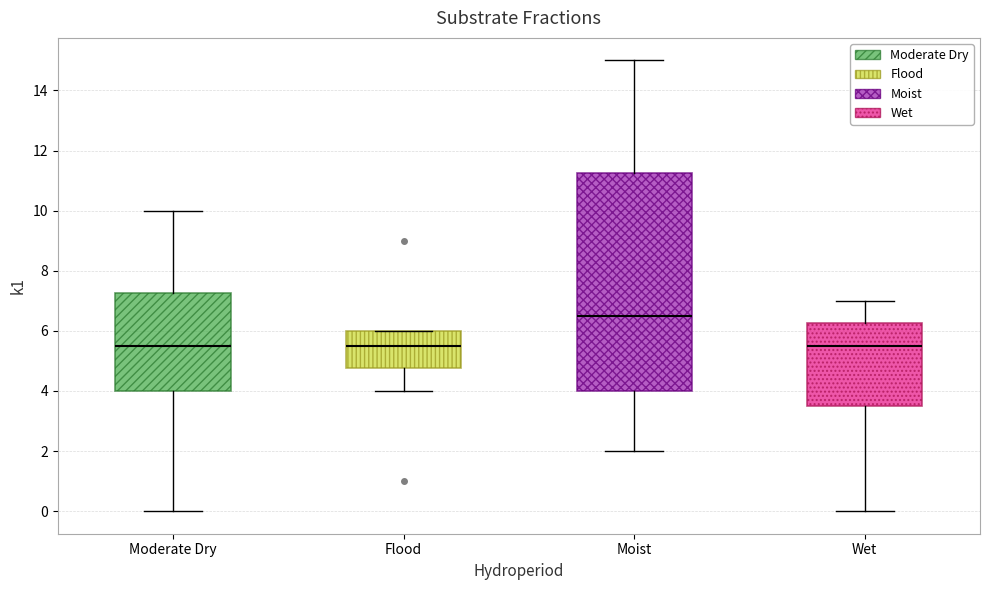

Reading left to right, read every box against the y-axis: the position of its median line, the range the box covers, and the ends of its whiskers. The values are not printed on the chart, so give them approximately, as read against the axis.

Moderate Dry: median 5.6, box 4.0 to 7.2, whiskers 0.0 to 10.0
Flood: median 5.6, box 4.8 to 6.0, whiskers 4.0 to 6.0
Moist: median 6.6, box 4.0 to 11.2, whiskers 2.0 to 15.0
Wet: median 5.6, box 3.6 to 6.2, whiskers 0.0 to 7.0